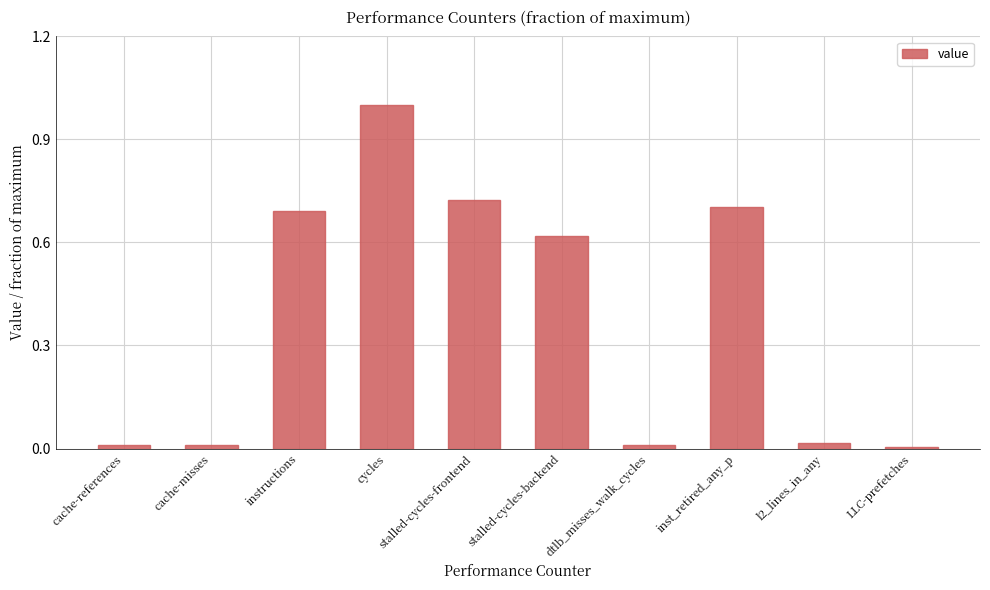

Is it true that the value at LLC-prefetches is 0.0?

True